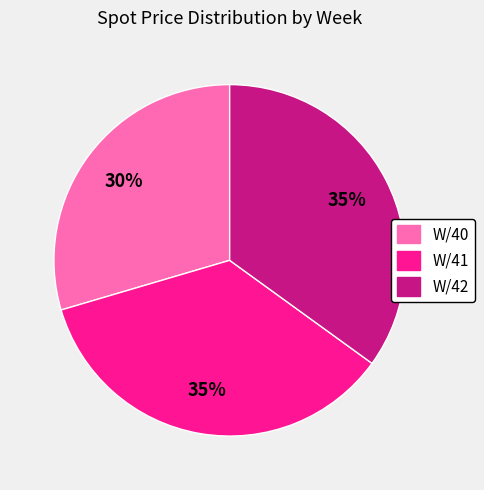

To the nearest percent, what percentage of the pie is W/41?

35%